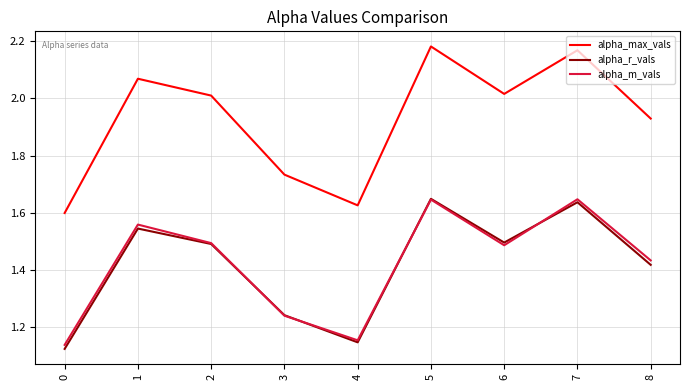

Is the value of alpha_max_vals at 5 greater than the value of alpha_m_vals at 1?

Yes